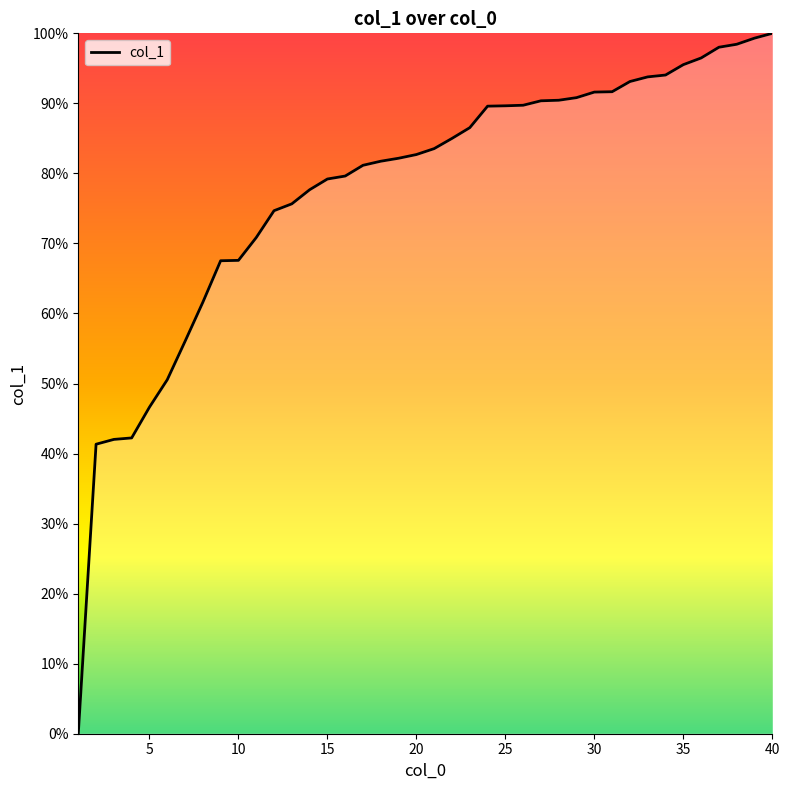

What is the difference between the maximum and minimum values?

100.0